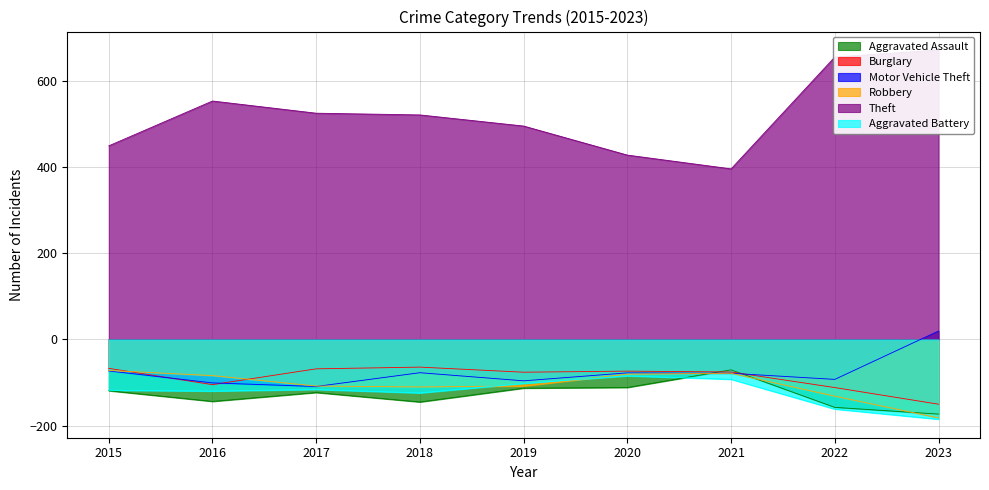

What is the lowest value of the Burglary series?

-150.5